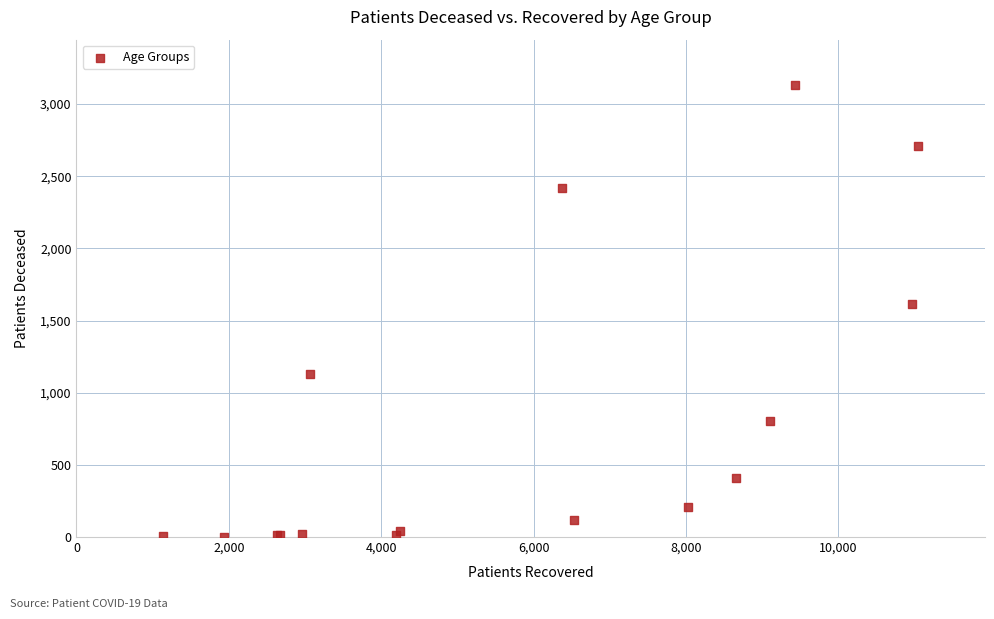

What Y value in the scatter plot is closest to 1568?

1615